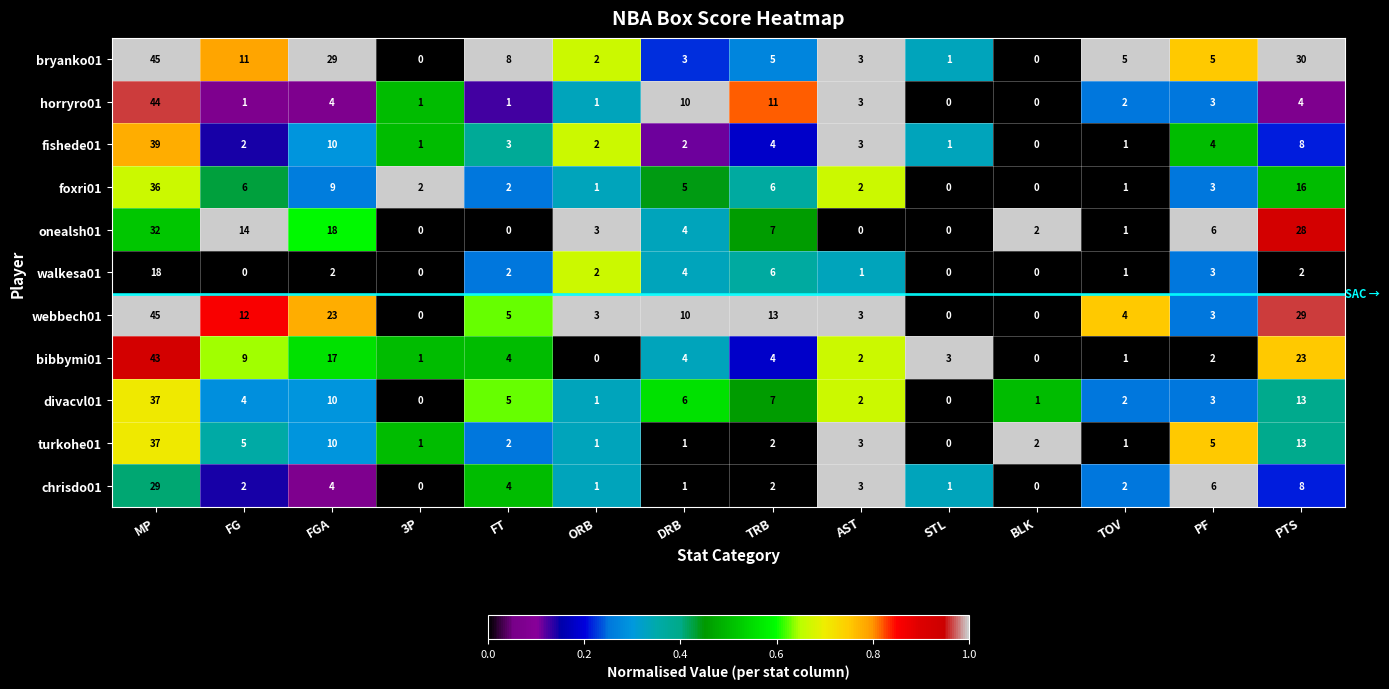

What is the highest value of the divacvl01 series?

37